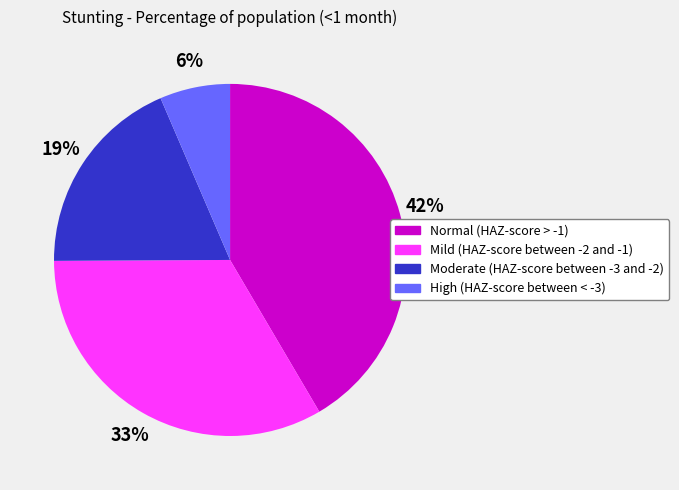

Combined, do Normal (HAZ-score > -1) and High (HAZ-score between < -3) account for over 50%?

No